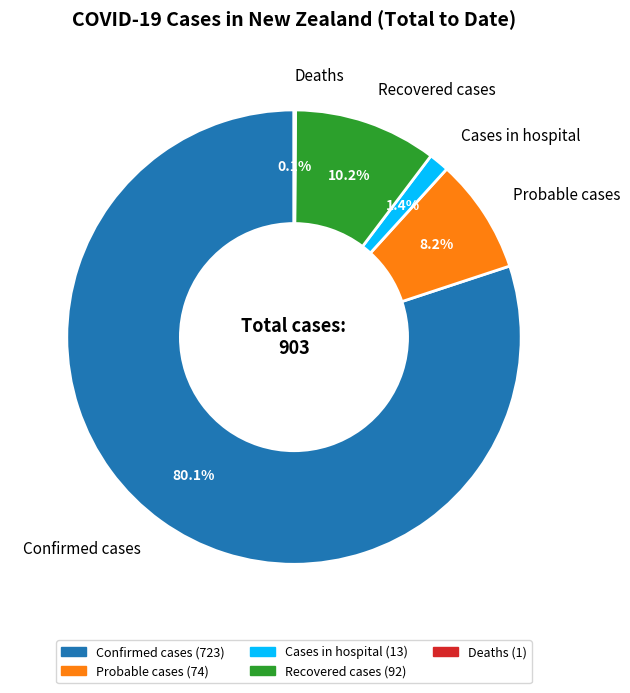

Which slice is the largest?

Confirmed cases